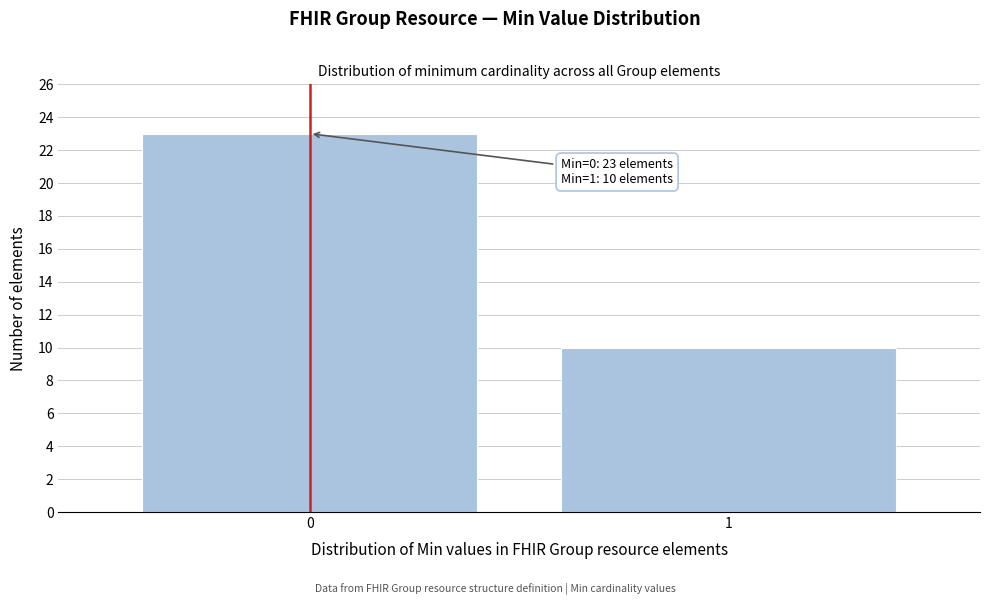

Reading right to left, list all the values displayed in this chart.

10	23